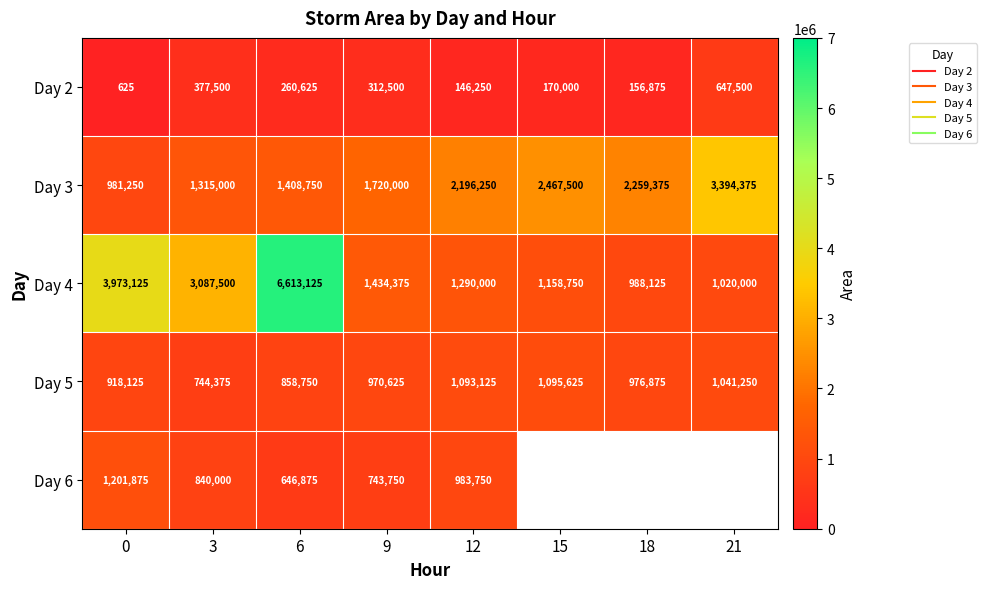

Is the value of Day 3 at 18 greater than the value of Day 5 at 6?

Yes